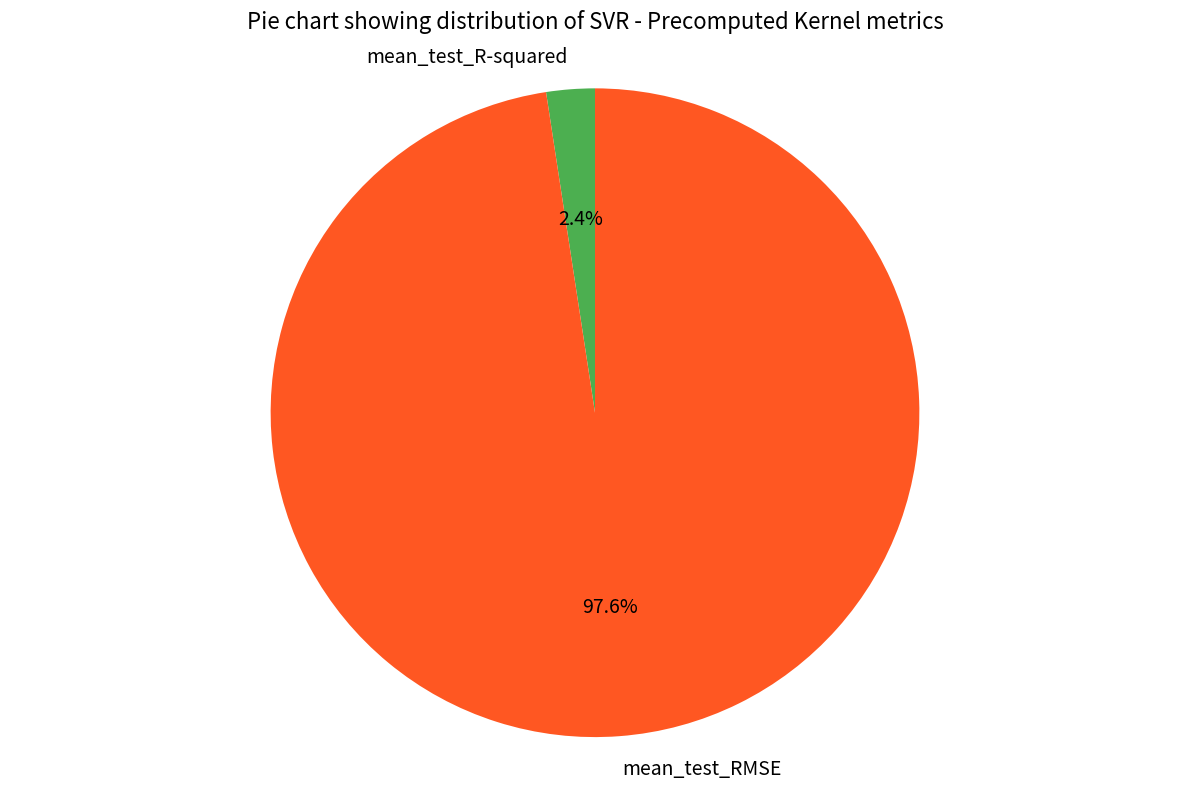

Which category has the smallest portion of the pie?

mean_test_R-squared